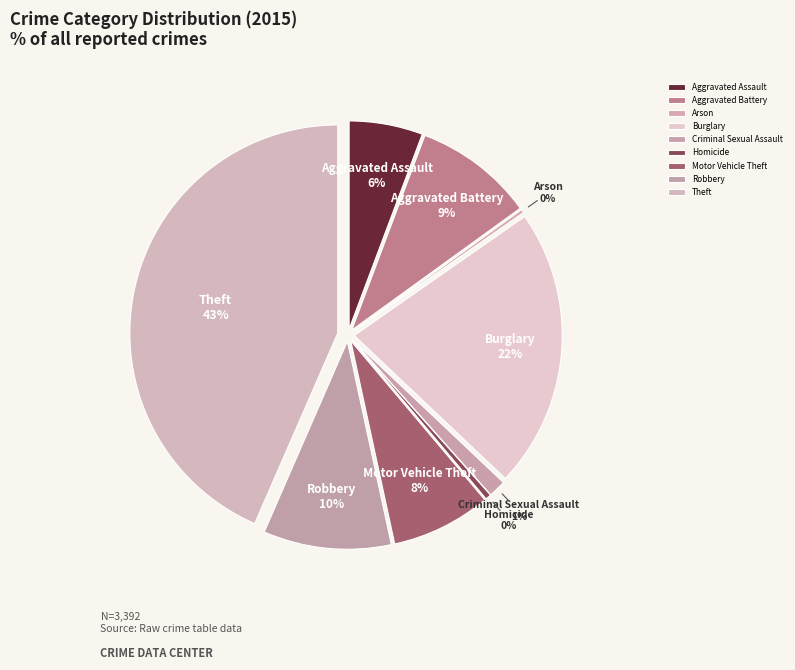

Do Burglary and Theft together represent more than half of the pie?

Yes